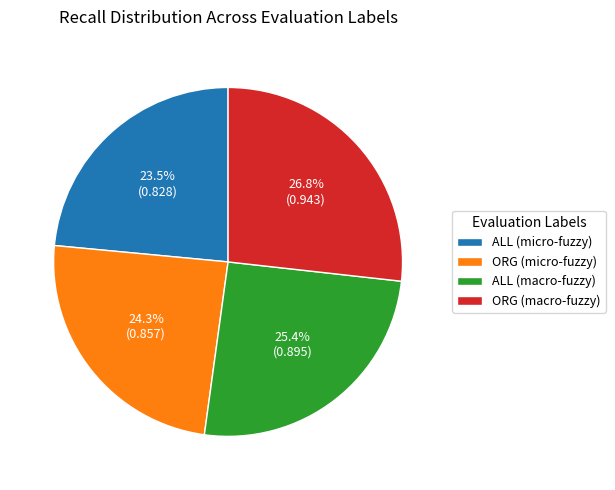

Is the sum of ALL (macro-fuzzy) and ALL (micro-fuzzy) greater than half?

No